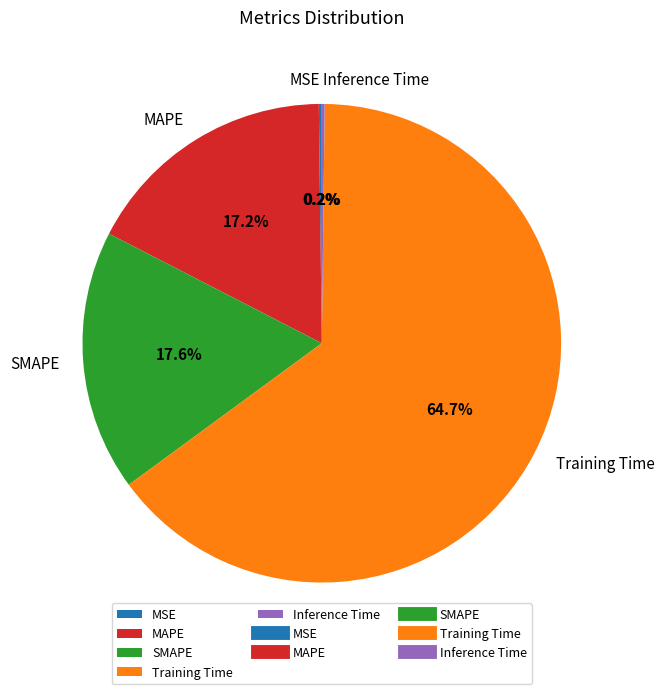

Combined, do MAPE and SMAPE account for over 50%?

No